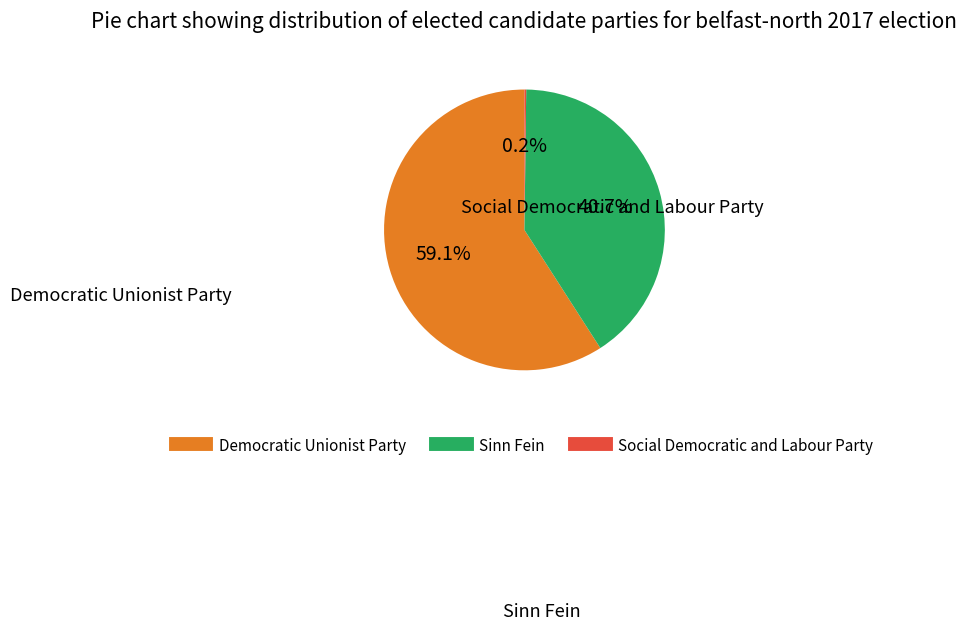

Does any single category account for the majority?

Yes